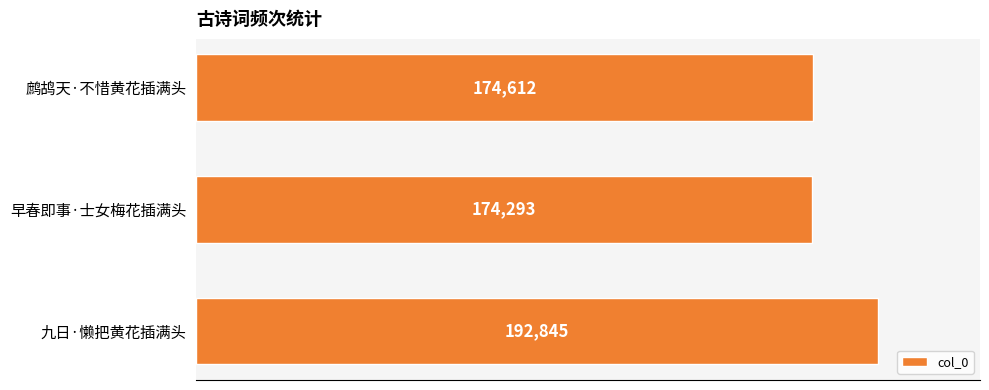

What is the minimum value shown in the chart?

174293